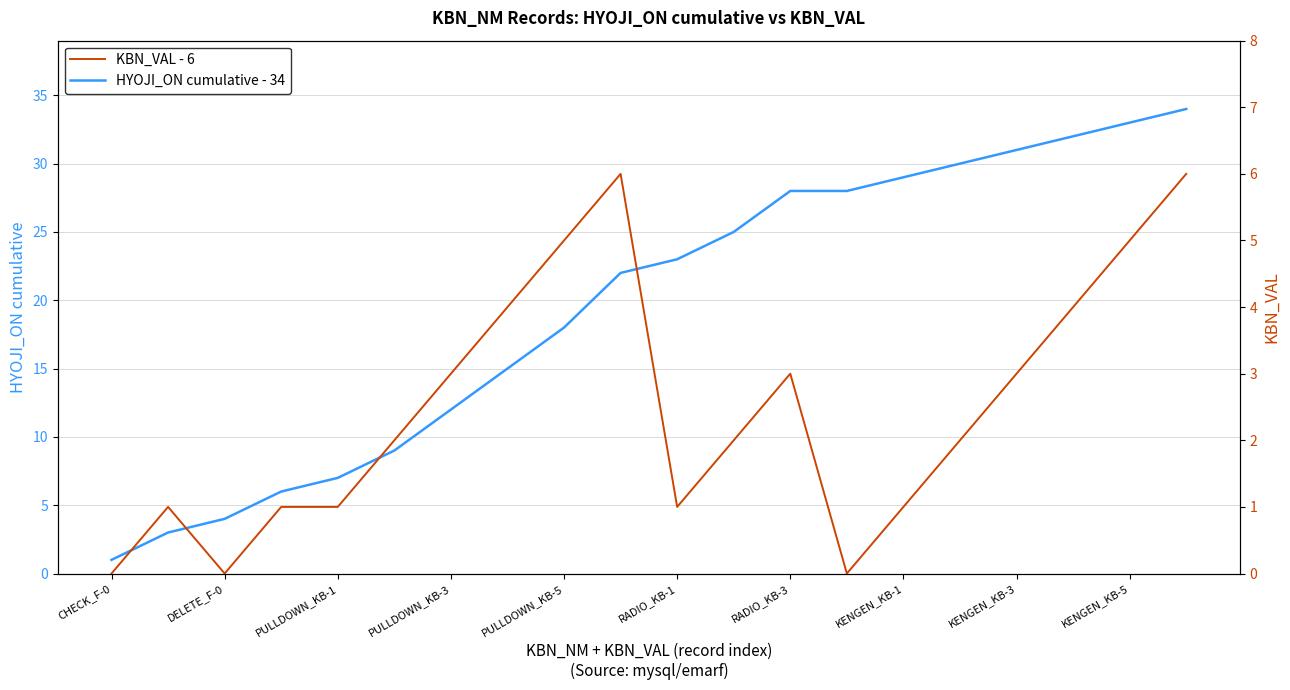

Reading right to left, list all the values displayed in this chart.

HYOJI_ON cumulative - 34: 34	33	32	31	30	29	28	28	25	23	22	18	15	12	9	7	6	4	3	1
KBN_VAL - 6: 6	5	4	3	2	1	0	3	2	1	6	5	4	3	2	1	1	0	1	0